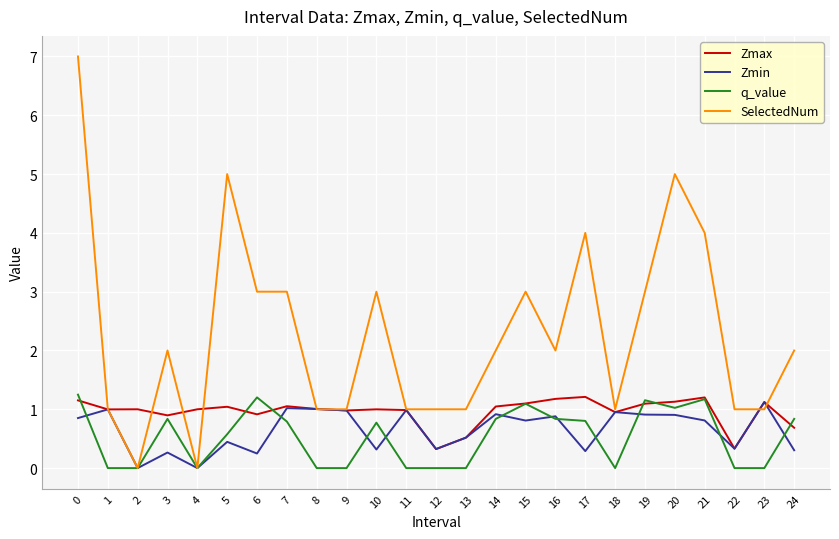

Which series changed the most between 11 and 21?

SelectedNum